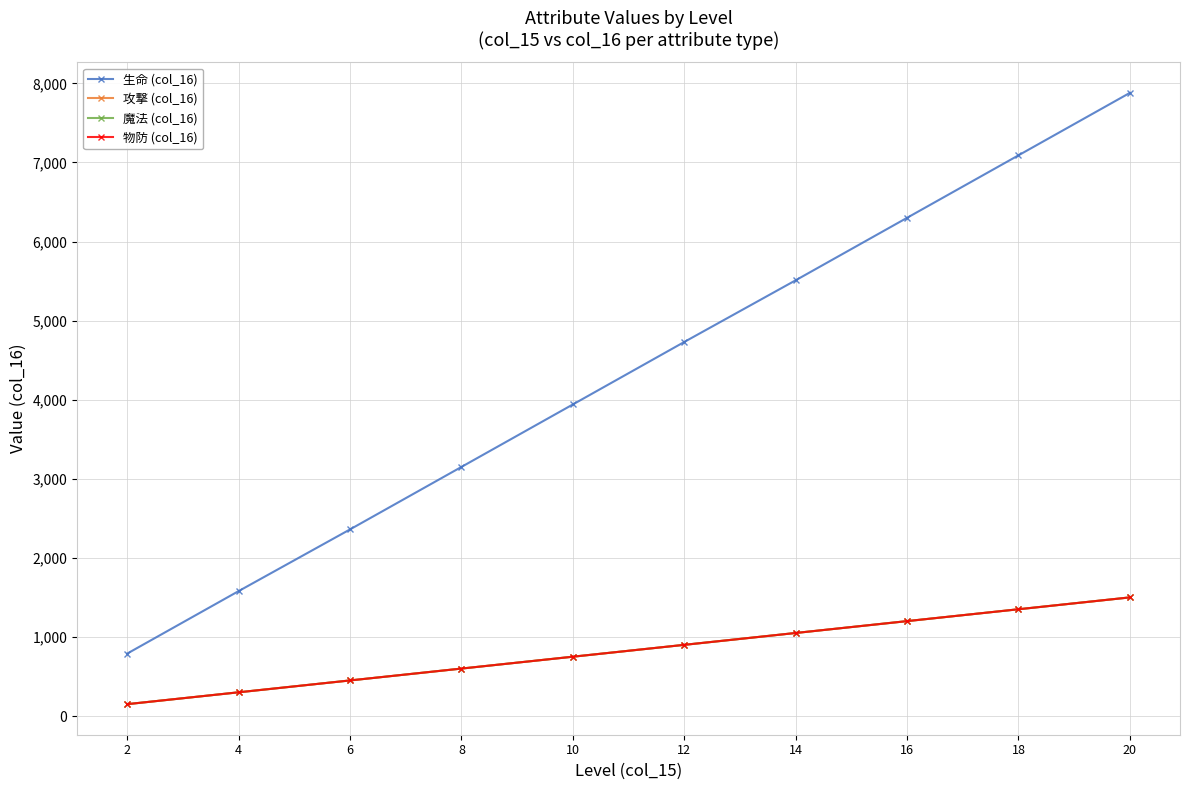

Reading left to right, transcribe all the data shown in this chart.

生命 (col_16): 790	1580	2360	3150	3940	4730	5510	6300	7090	7880
攻撃 (col_16): 150	300	450	600	750	900	1050	1200	1350	1500
魔法 (col_16): 150	300	450	600	750	900	1050	1200	1350	1500
物防 (col_16): 150	300	450	600	750	900	1050	1200	1350	1500